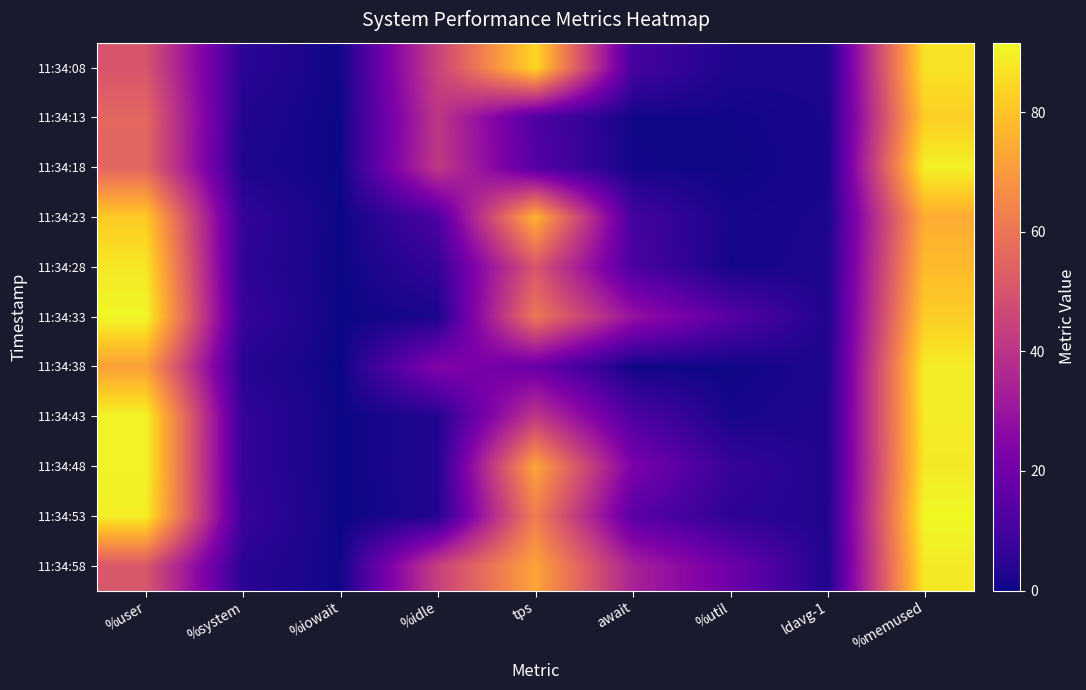

Reading right to left, transcribe all the data shown in this chart.

11:34:08: %memused=86.9	ldavg-1=2.0	%util=2.4	await=10.4	tps=84.6	%idle=44.6	%iowait=0.3	%system=4.8	%user=50.2
11:34:13: %memused=82.5	ldavg-1=1.9	%util=0.7	await=0.7	tps=12.2	%idle=40.9	%iowait=0.1	%system=3.1	%user=55.9
11:34:18: %memused=89.7	ldavg-1=1.7	%util=0.4	await=0.8	tps=13.6	%idle=41.8	%iowait=0.1	%system=2.5	%user=55.6
11:34:23: %memused=74.9	ldavg-1=1.9	%util=1.4	await=10.0	tps=76.0	%idle=11.8	%iowait=0.1	%system=6.4	%user=81.6
11:34:28: %memused=78.2	ldavg-1=2.4	%util=1.0	await=11.4	tps=50.6	%idle=6.6	%iowait=0.0	%system=5.5	%user=87.9
11:34:33: %memused=82.4	ldavg-1=2.5	%util=14.0	await=29.2	tps=60.8	%idle=1.7	%iowait=0.0	%system=7.1	%user=91.2
11:34:38: %memused=89.1	ldavg-1=2.5	%util=0.3	await=0.3	tps=18.2	%idle=24.2	%iowait=0.0	%system=4.0	%user=71.8
11:34:43: %memused=88.9	ldavg-1=2.8	%util=1.4	await=12.1	tps=41.2	%idle=3.1	%iowait=0.1	%system=6.4	%user=90.3
11:34:48: %memused=88.2	ldavg-1=2.9	%util=7.1	await=22.2	tps=72.7	%idle=3.2	%iowait=0.1	%system=6.3	%user=90.4
11:34:53: %memused=91.6	ldavg-1=2.8	%util=5.4	await=14.8	tps=62.4	%idle=3.0	%iowait=0.0	%system=7.7	%user=89.3
11:34:58: %memused=88.3	ldavg-1=2.6	%util=19.2	await=34.2	tps=72.6	%idle=44.0	%iowait=0.5	%system=4.5	%user=51.0